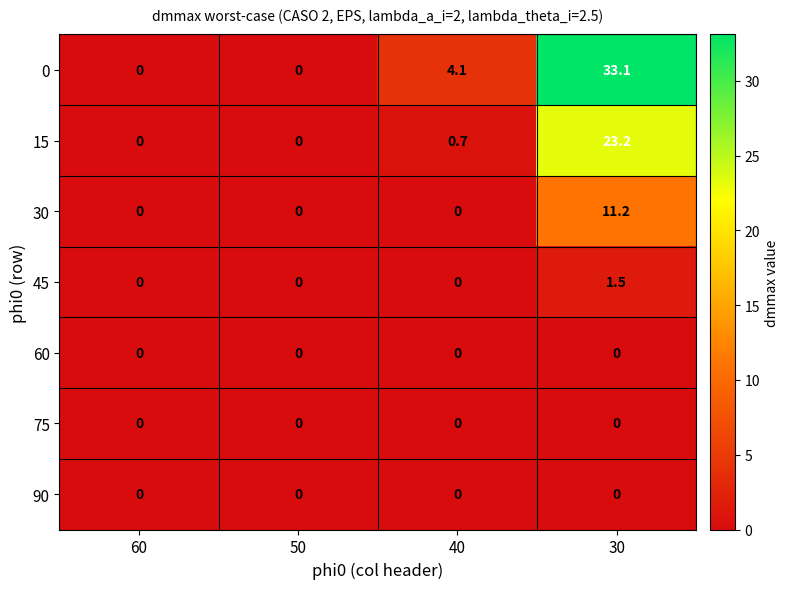

What is the sum of all 0 values?

37.2